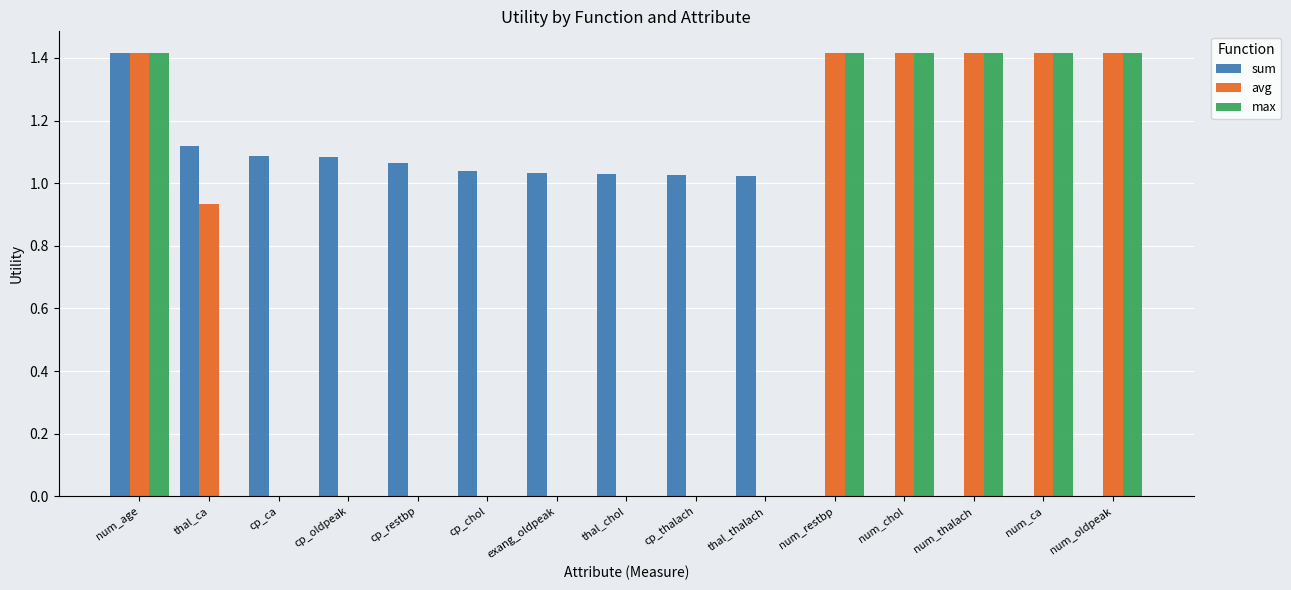

True or false: max has a value of 0.0 at cp_ca.

True